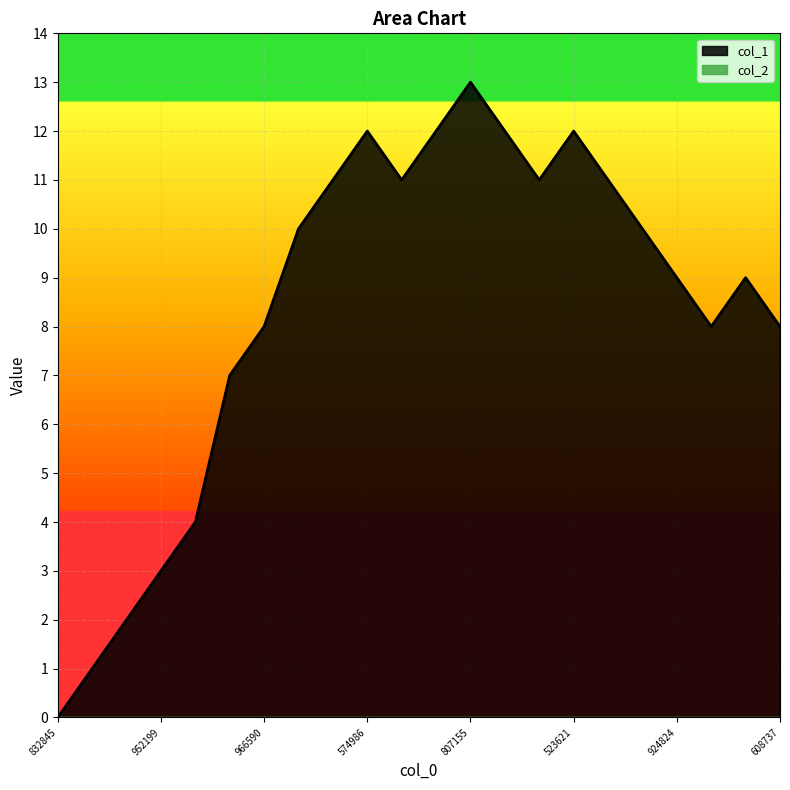

Reading left to right, extract all data points from this chart.

0	1	2	3	4	7	8	10	11	12	11	12	13	12	11	12	11	10	9	8	9	8